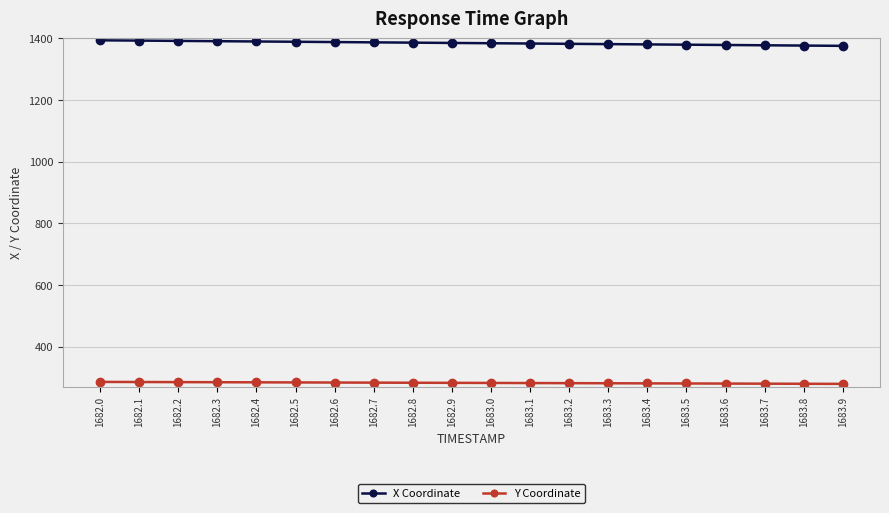

What is the difference between the highest and lowest values at 1683.2?

1100.5